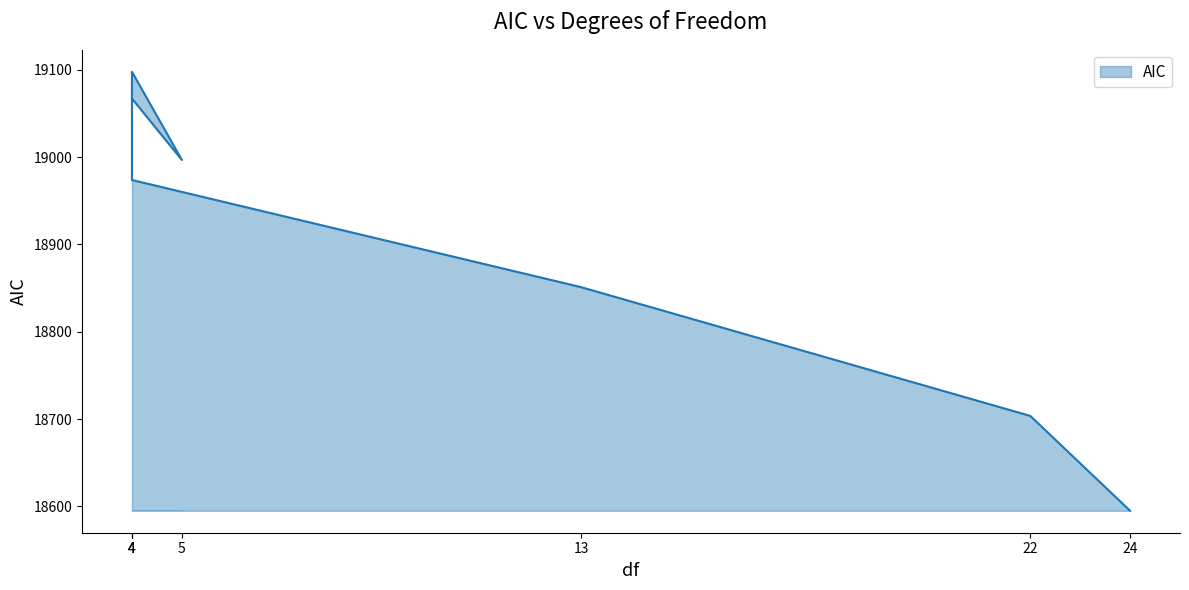

List the labels in order of value, largest first.

4, 4, 5, 4, 13, 22, 24